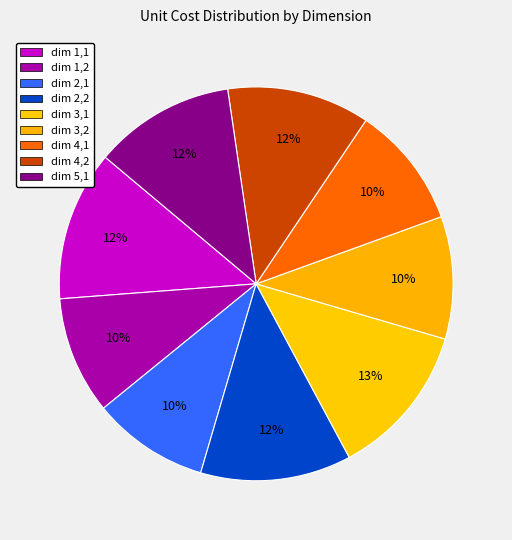

To the nearest percent, what is the average slice percentage?

11%